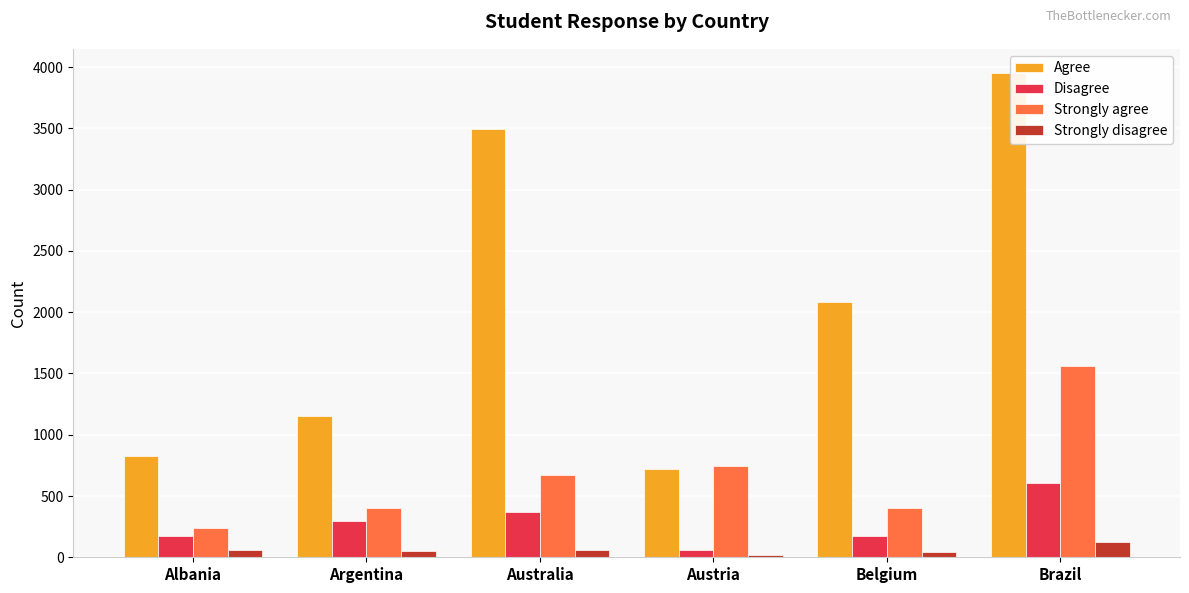

Are the bars horizontal?

No